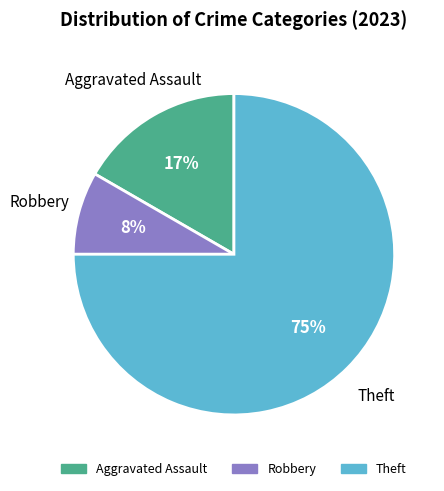

Do Aggravated Assault and Robbery together represent more than half of the pie?

No